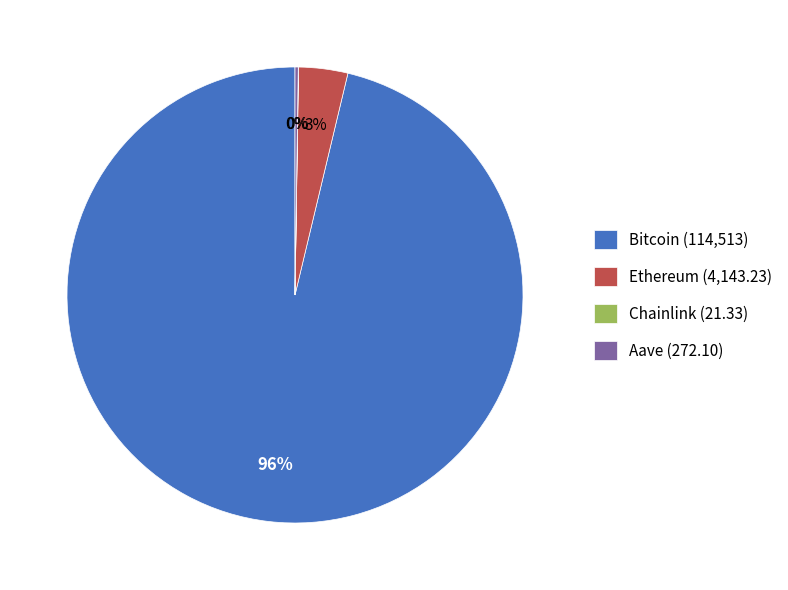

Is there a majority slice in this chart?

Yes